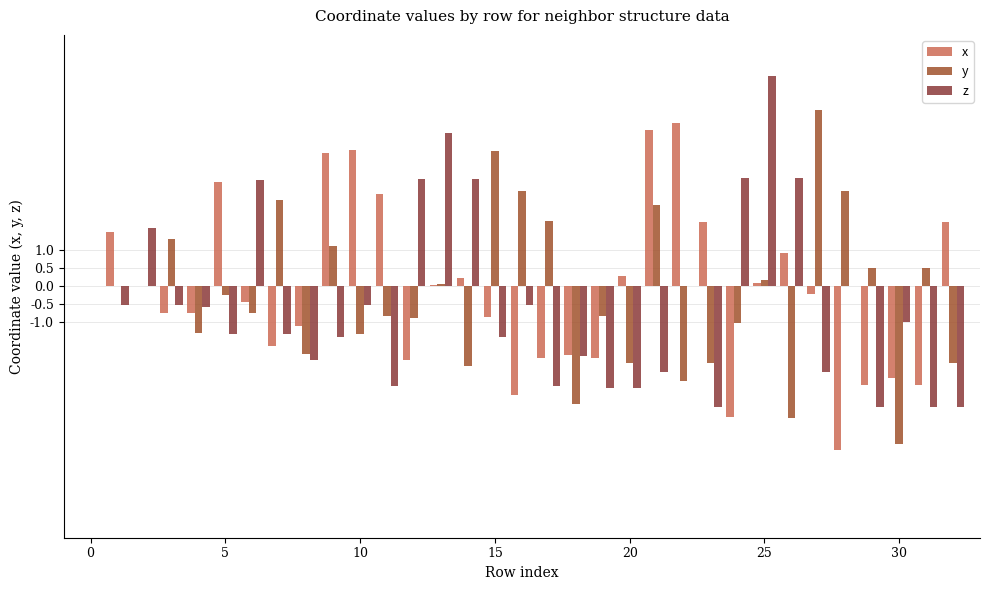

How many data points does each series have?

33